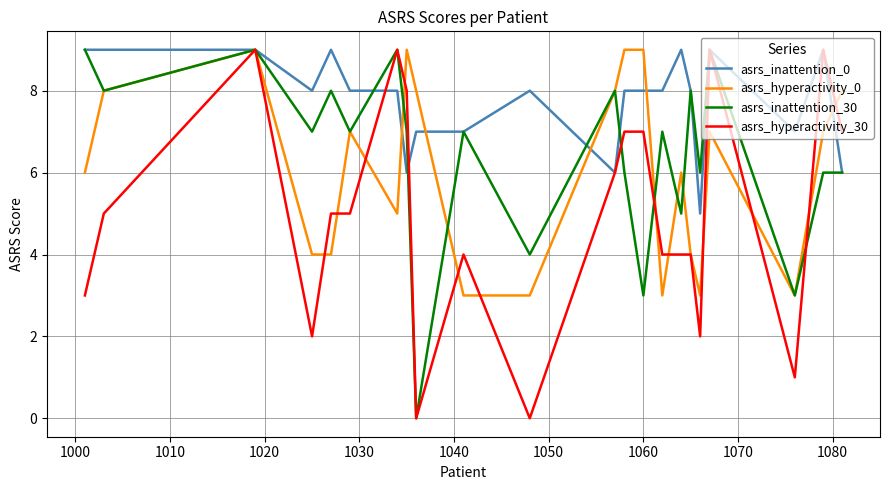

What is the greatest value displayed?

9